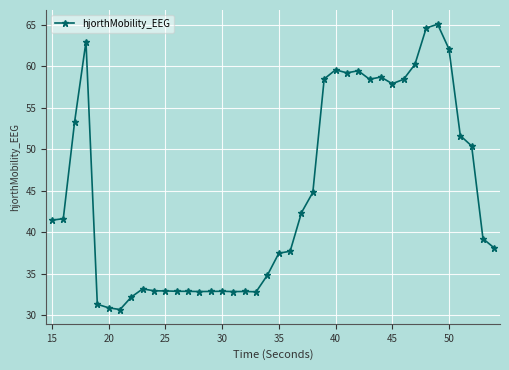

What is the value of the 17th point from the left?

32.9